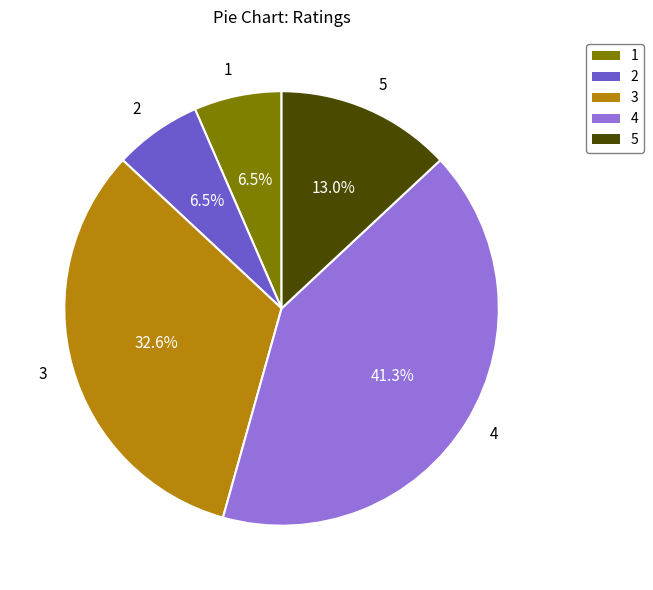

Does 3 account for over 50% of the chart?

No